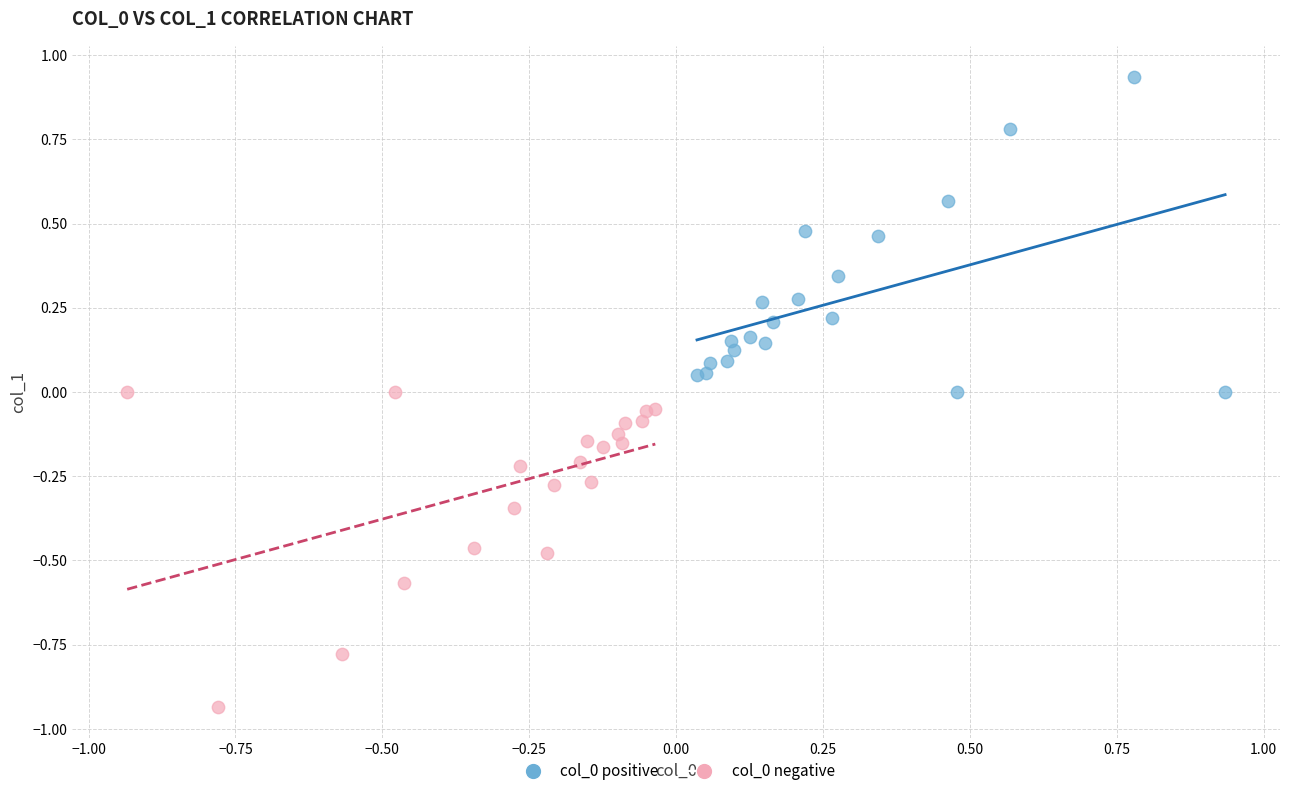

Which series contains the lowest Y value?

col_0 negative